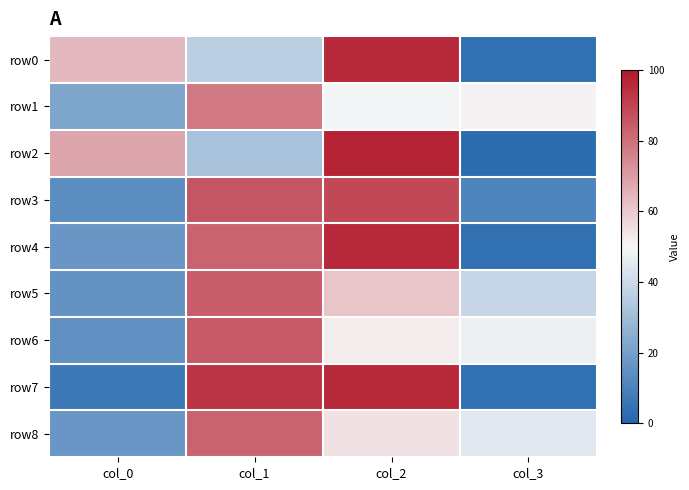

What is the greatest value displayed?

97